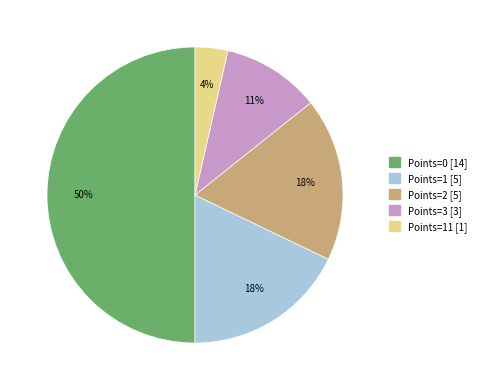

To the nearest percent, what is the average slice percentage?

20%